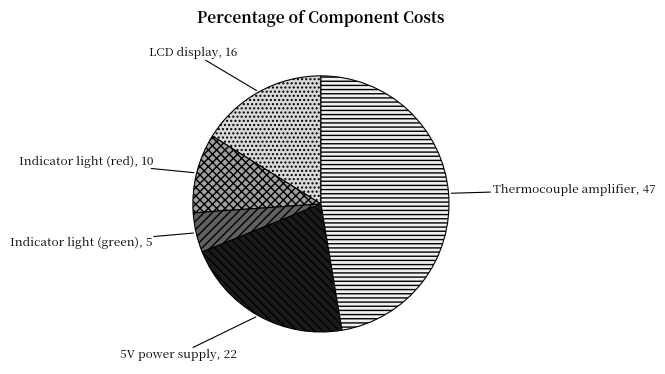

Does Indicator light (green) account for over 50% of the chart?

No